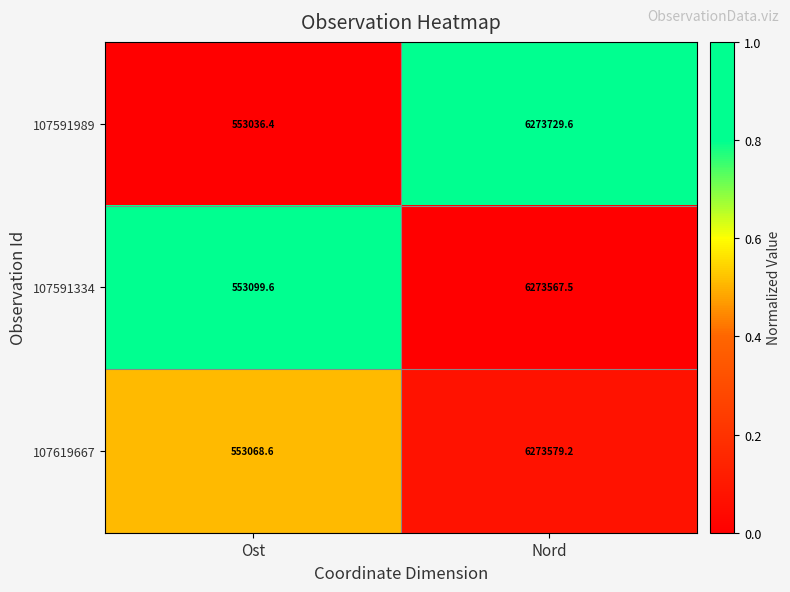

True or false: 107619667 has a value of 8845991.7 at Nord.

False